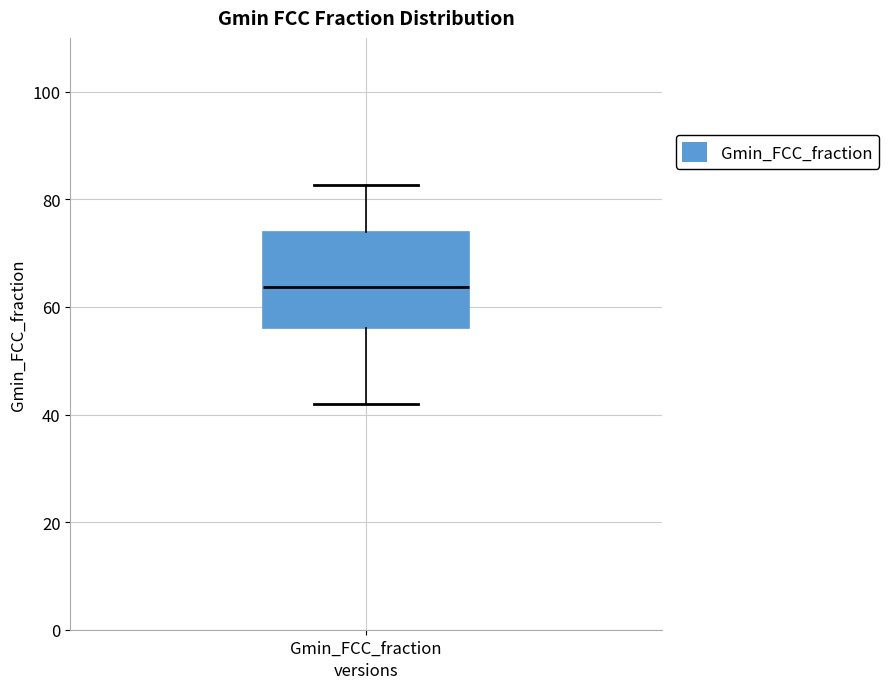

Read this box plot against the y-axis: the position of the median line, the range covered by the box, and the ends of both whiskers. The values are not printed on the chart, so give them approximately, as read against the axis.

median 64, box 56 to 74, whiskers 42 to 82